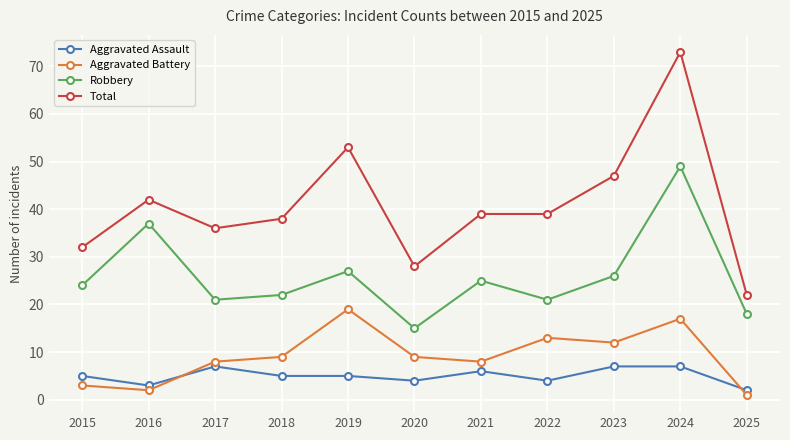

True or false: Aggravated Battery has more than 1 interior local peaks.

True